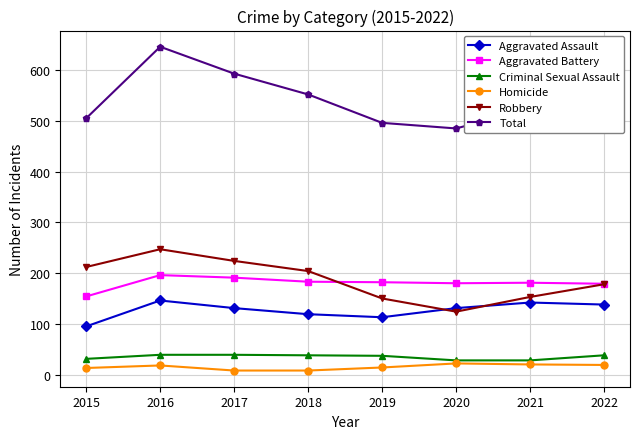

How many data points does each series have?

8